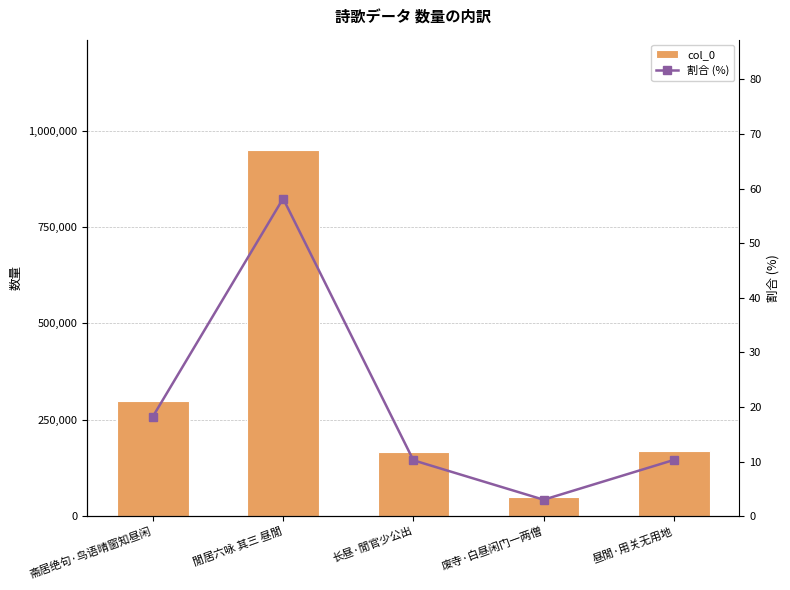

Reading left to right, extract all data points from this chart.

col_0: 斋居绝句·鸟语晴窗知昼闲=298095.0	閒居六咏 其三 昼閒=950758.0	长昼·閒官少公出=167327.0	废寺·白昼闲门一两僧=49268.0	昼閒·用关无用地=168318.0
割合 (%): 斋居绝句·鸟语晴窗知昼闲=18.2	閒居六咏 其三 昼閒=58.2	长昼·閒官少公出=10.2	废寺·白昼闲门一两僧=3.0	昼閒·用关无用地=10.3